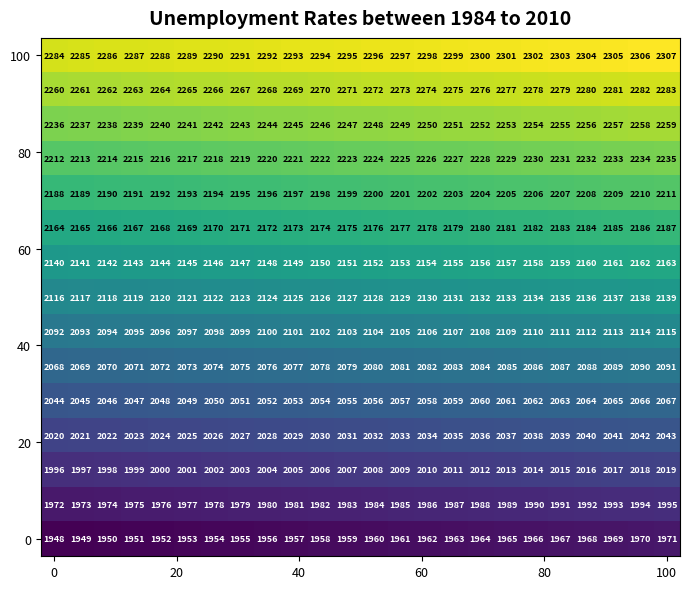

What is the minimum value shown in the chart?

1948